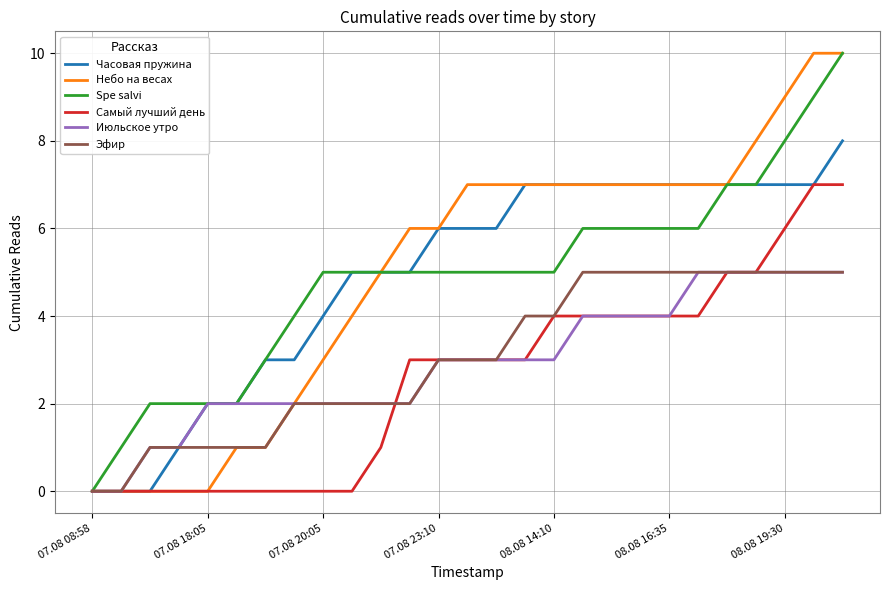

What is the maximum value shown in the chart?

10